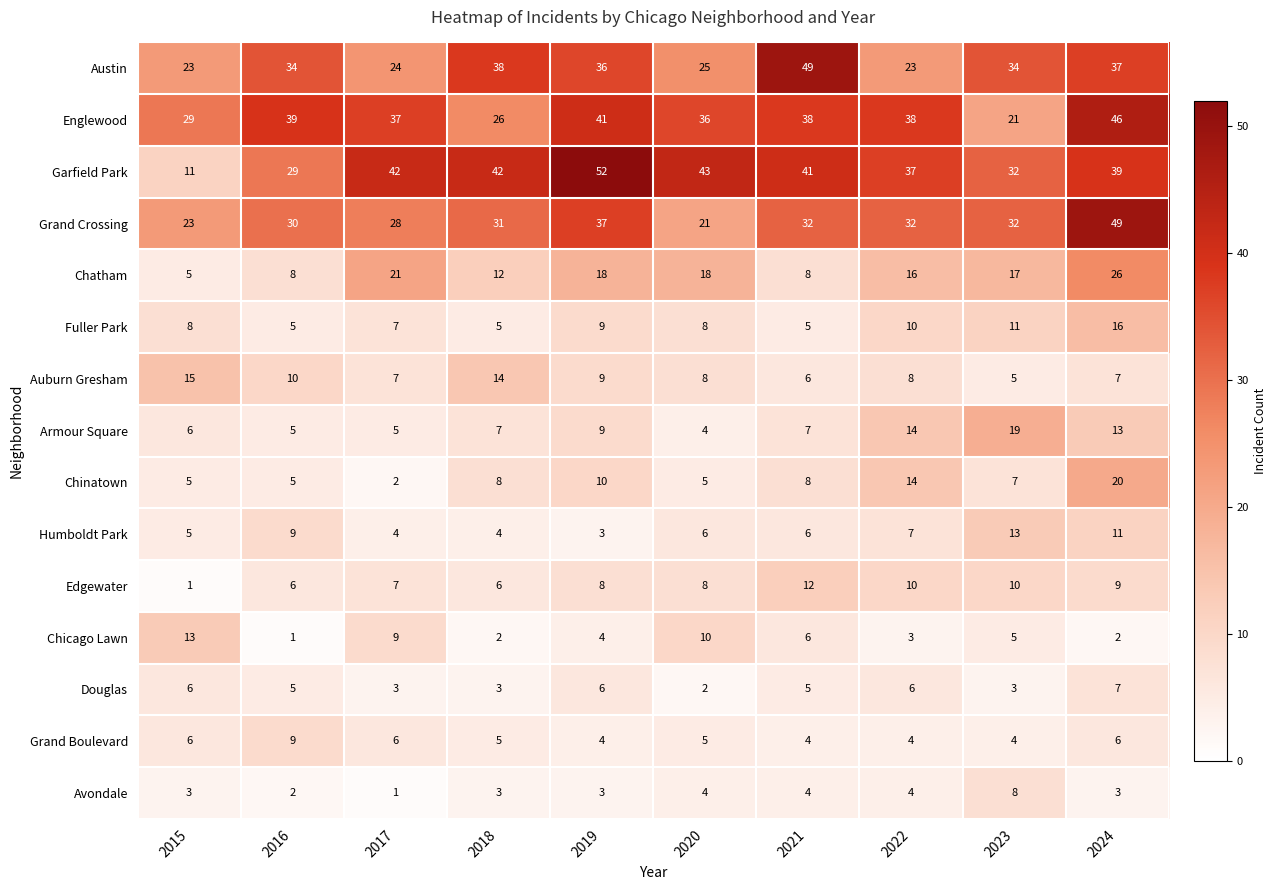

Which series has the largest total across all categories?

Garfield Park